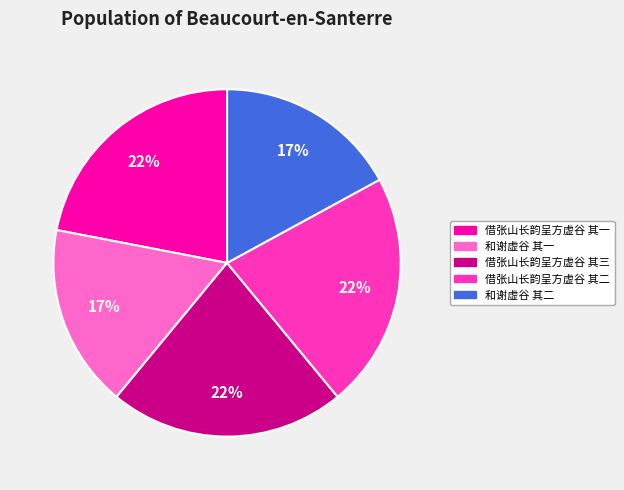

Do 借张山长韵呈方虚谷 其一 and 和谢虚谷 其一 together represent more than half of the pie?

No